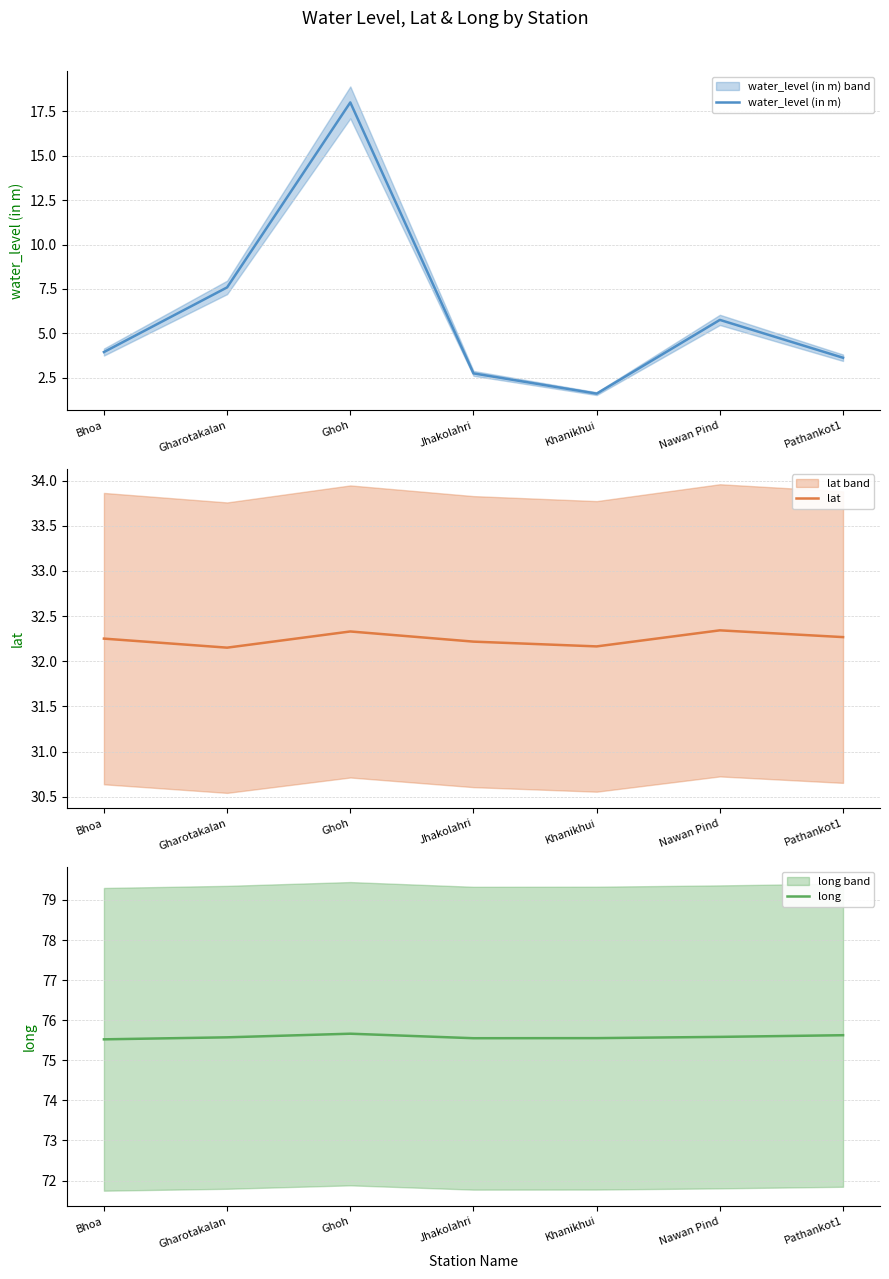

What is the spread (max minus min) of values at Khanikhui?

73.9